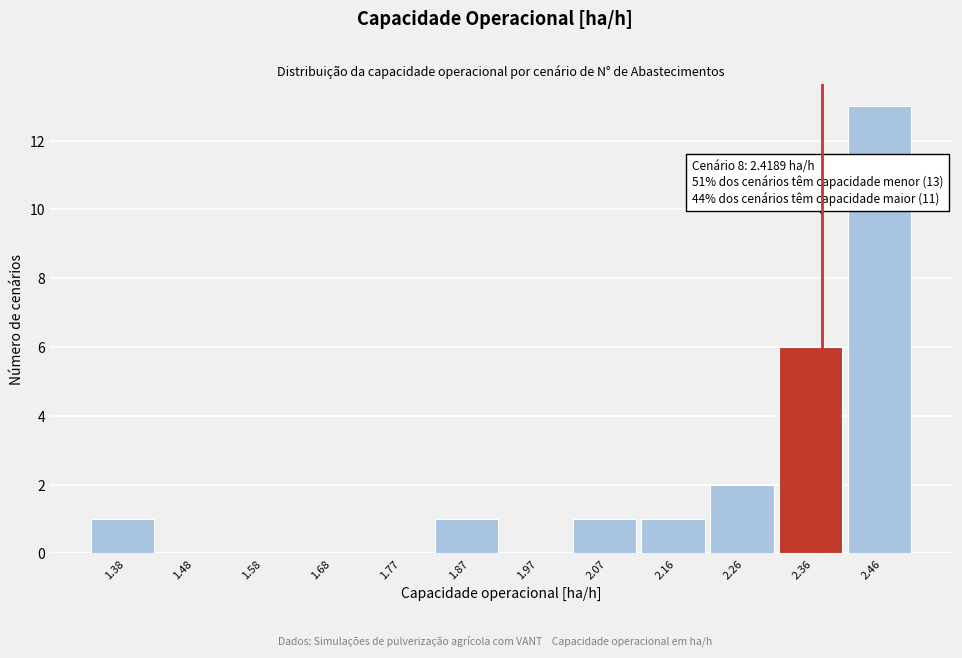

Reading left to right, list all the values displayed in this chart.

1.38=1	1.48=0	1.58=0	1.68=0	1.77=0	1.87=1	1.97=0	2.07=1	2.16=1	2.26=2	2.36=6	2.46=13